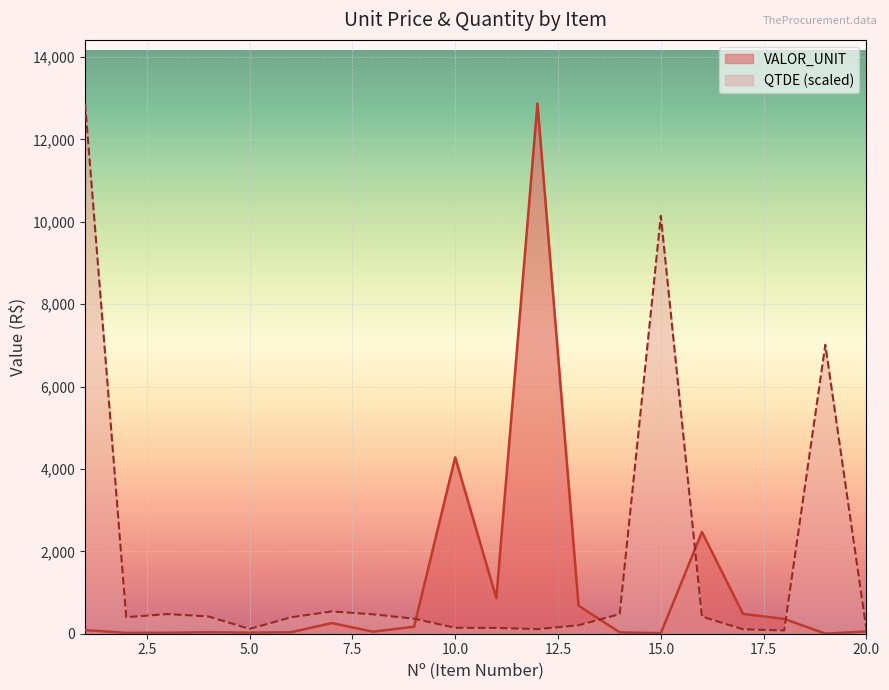

What is the lowest value of the QTDE series?

79.4